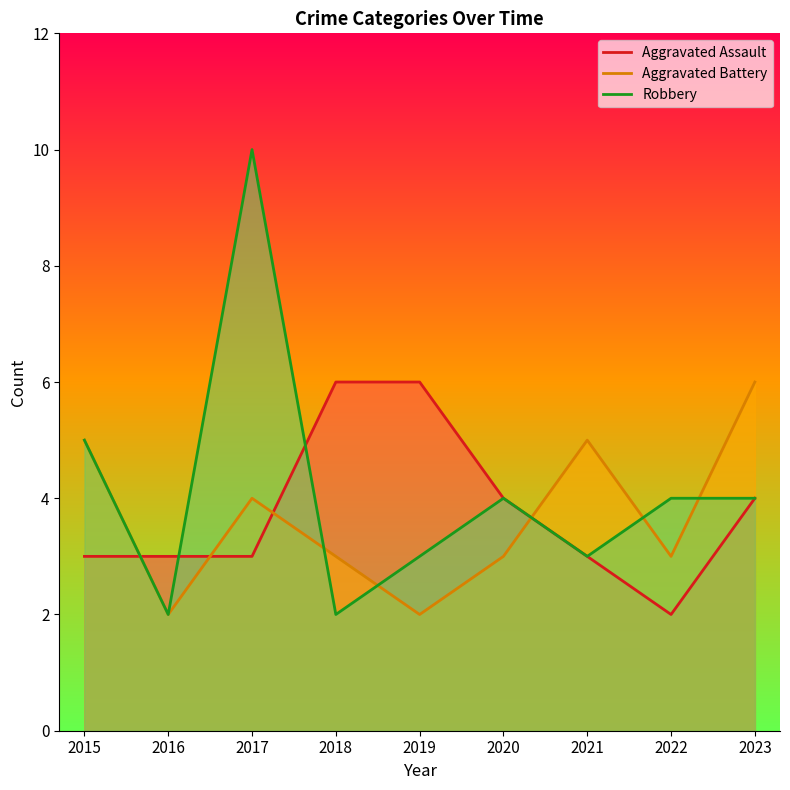

What is the difference between the Aggravated Assault values at 2021 and 2019?

3